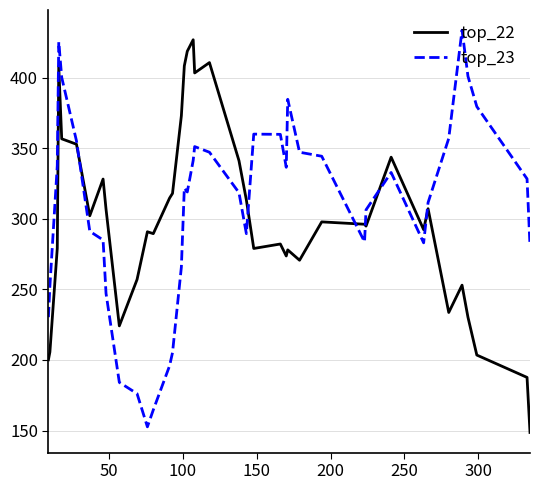

What is the maximum value shown in the chart?

433.7